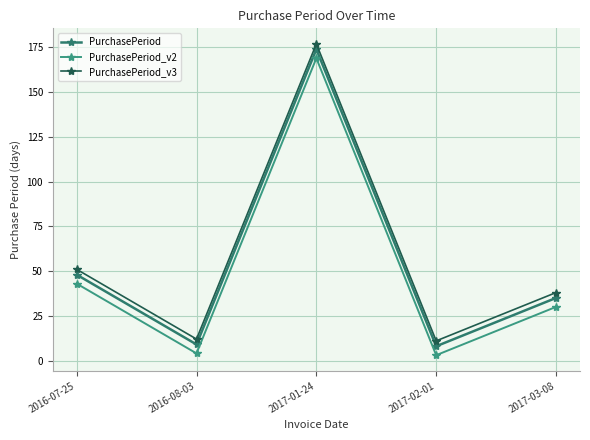

What position from the left is 2017-01-24?

3